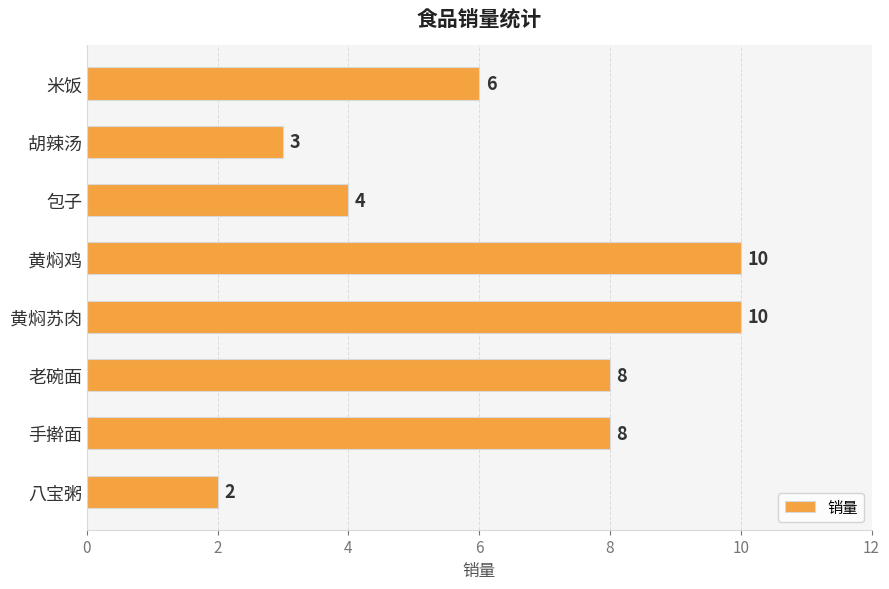

The value at 胡辣汤 is 2. True or false?

False